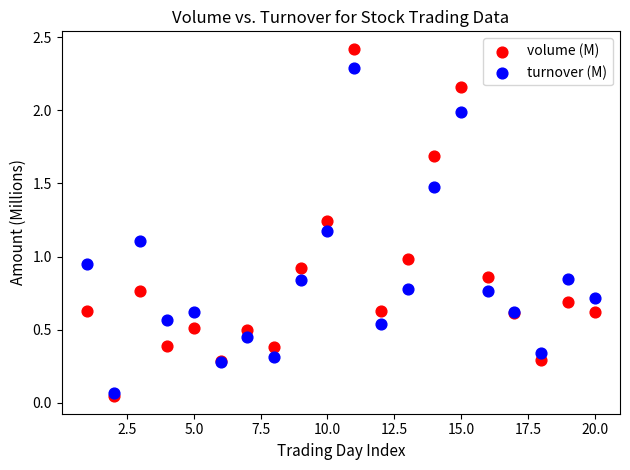

What are all the series names shown in the legend?

volume (M), turnover (M)